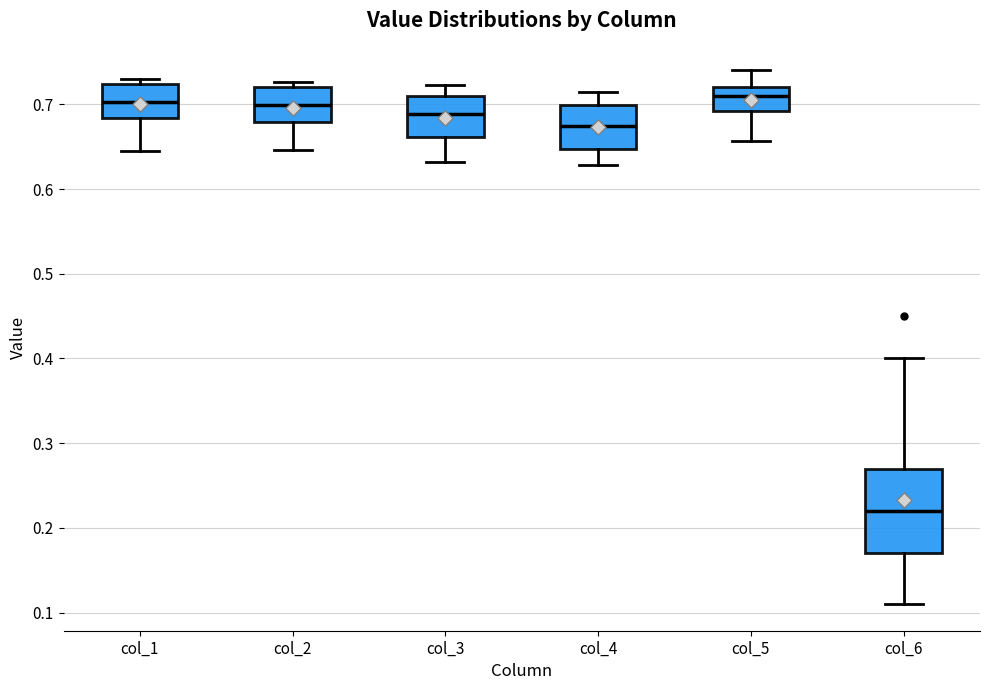

Which box is the tallest, from its lower edge to its upper edge?

col_6